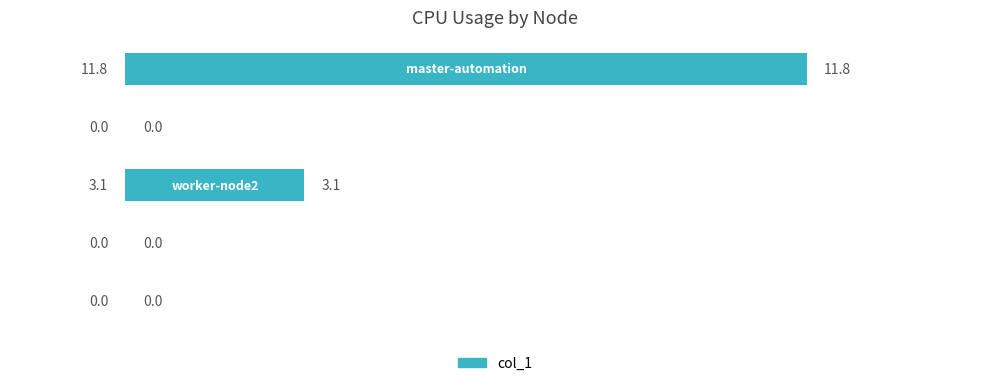

What is the sum of all values?

14.9